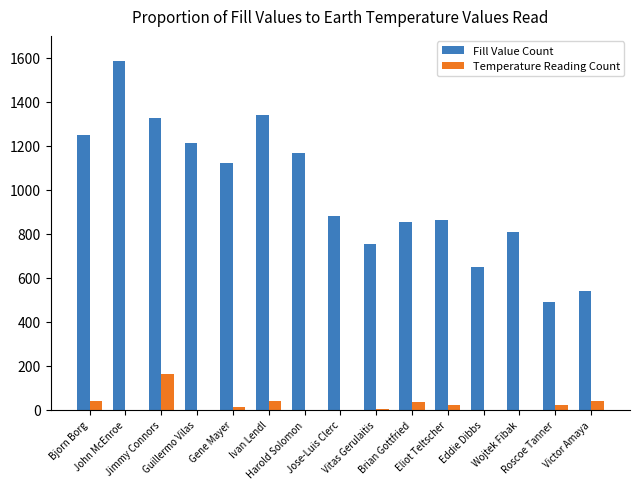

What is the spread (max minus min) of values at Harold Solomon?

1168